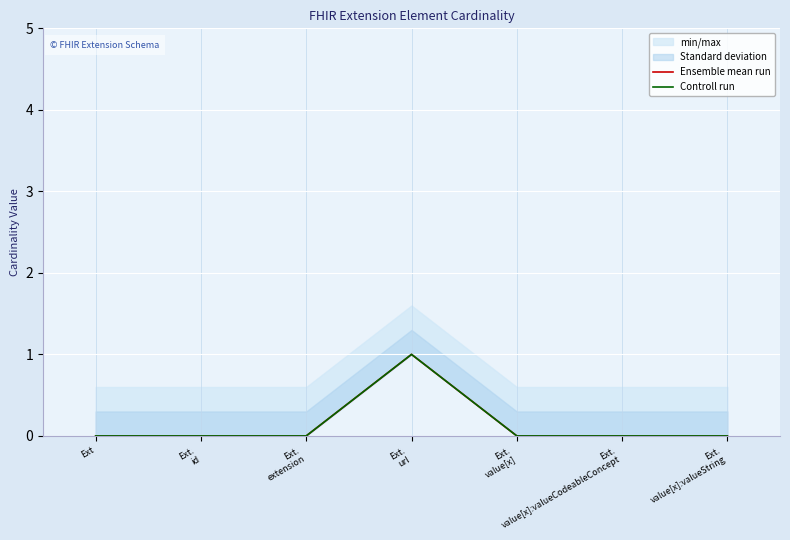

Which series has the widest spread of values?

Ensemble mean run